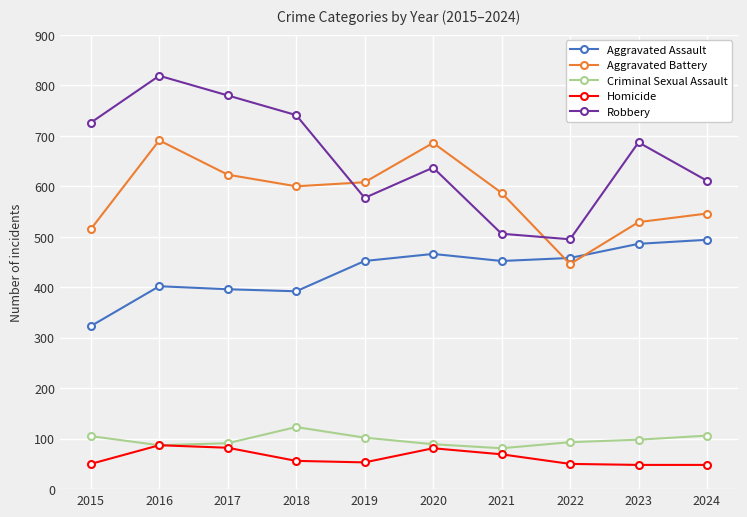

True or false: Criminal Sexual Assault has more than 0 interior local peaks.

True